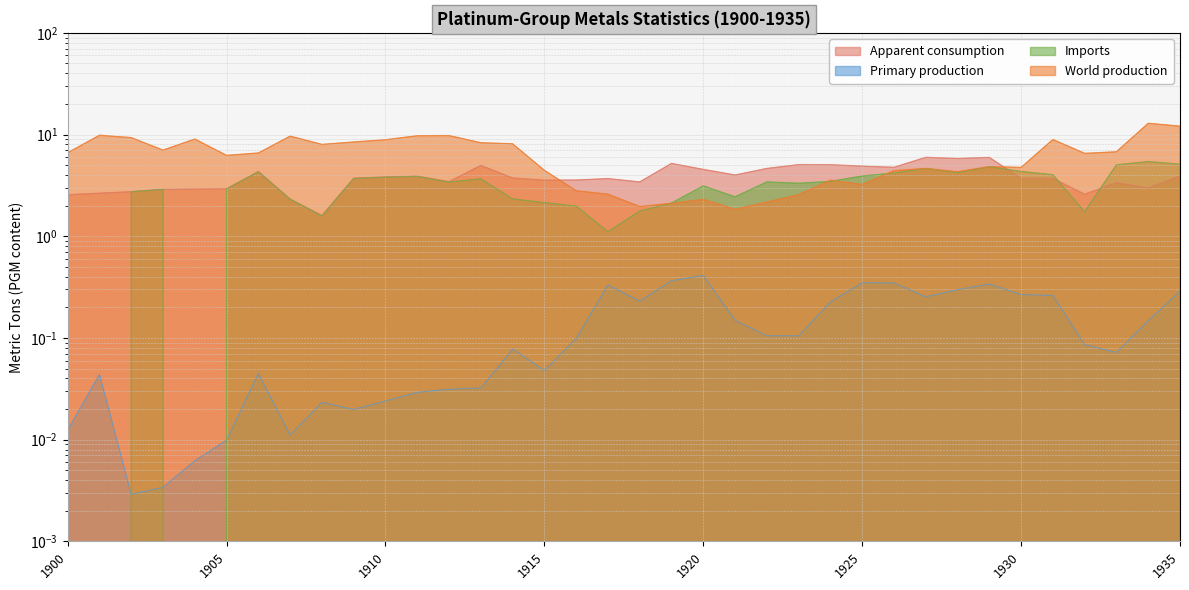

Does the chart have visible grid lines?

Yes